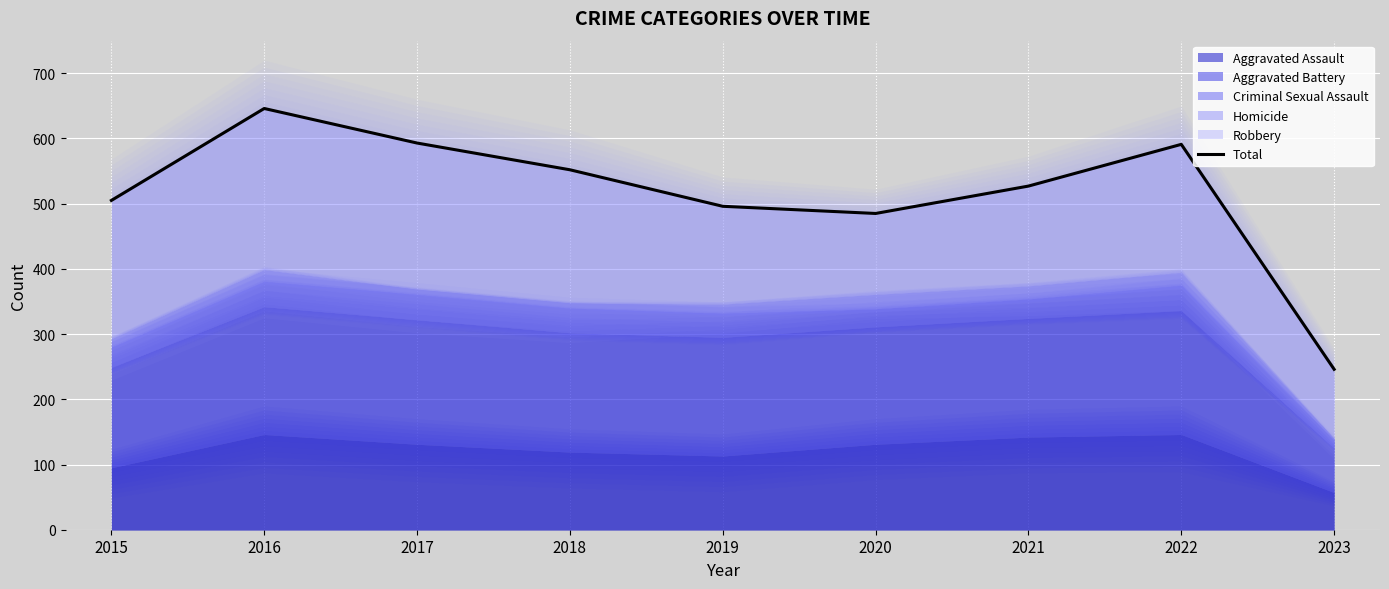

Reading left to right, transcribe all the data shown in this chart.

2015=505	2016=646	2017=593	2018=552	2019=496	2020=485	2021=527	2022=591	2023=246